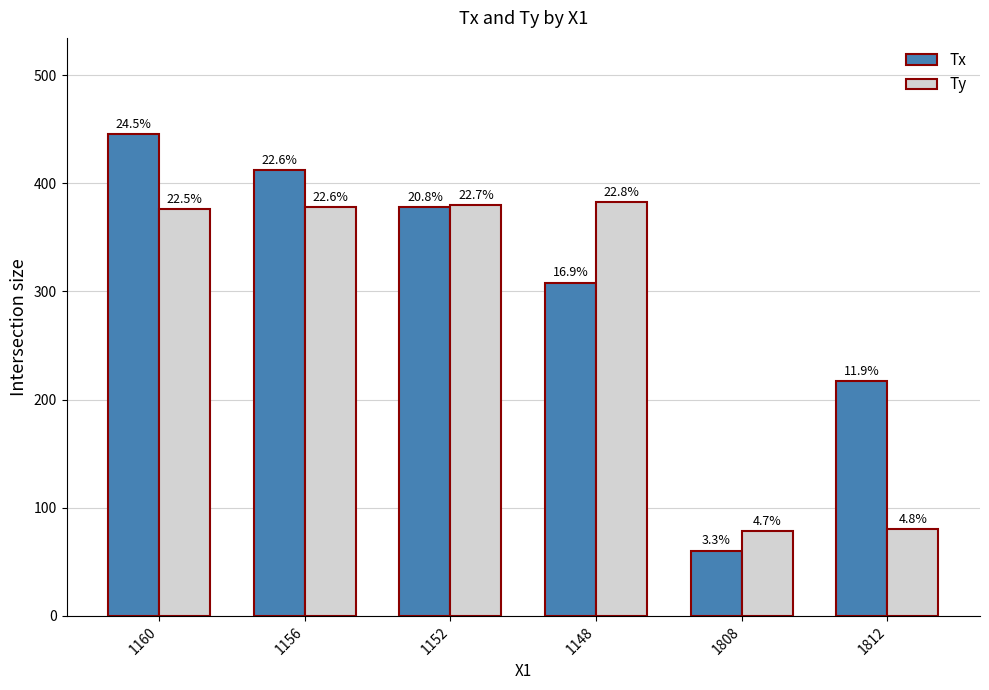

What is the total value across all series at 1156?

790.1